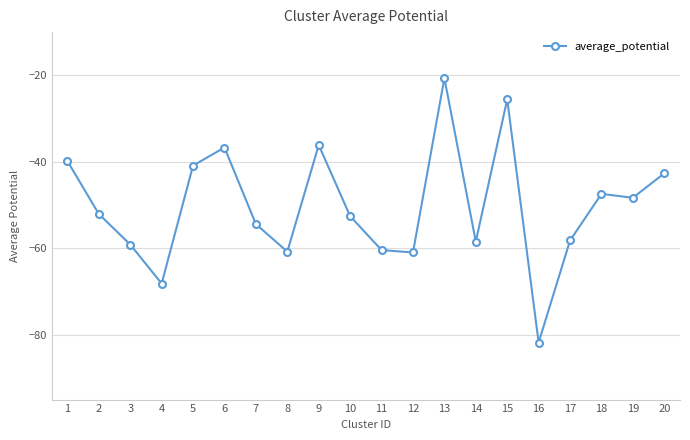

Is it true that the value at 9 is -36.1?

True